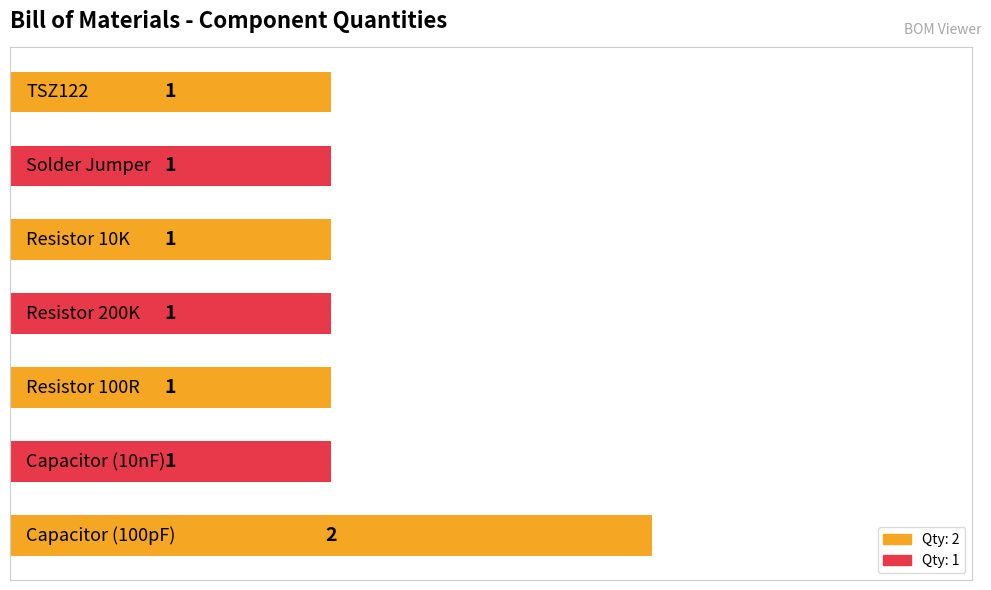

Reading top to bottom, list all the values displayed in this chart.

1	1	1	1	1	1	2